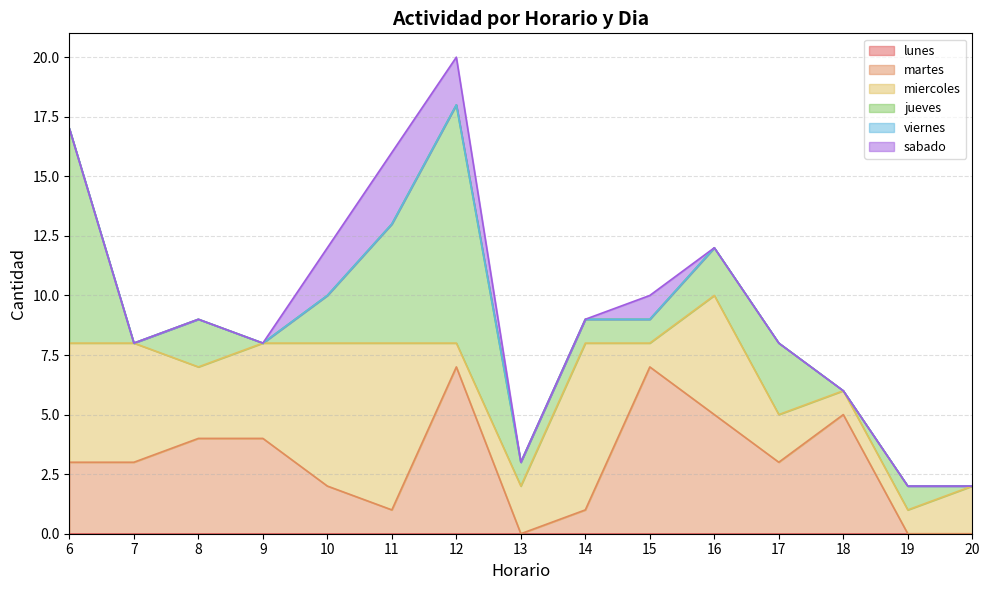

Which category has the lowest value across all series?

6